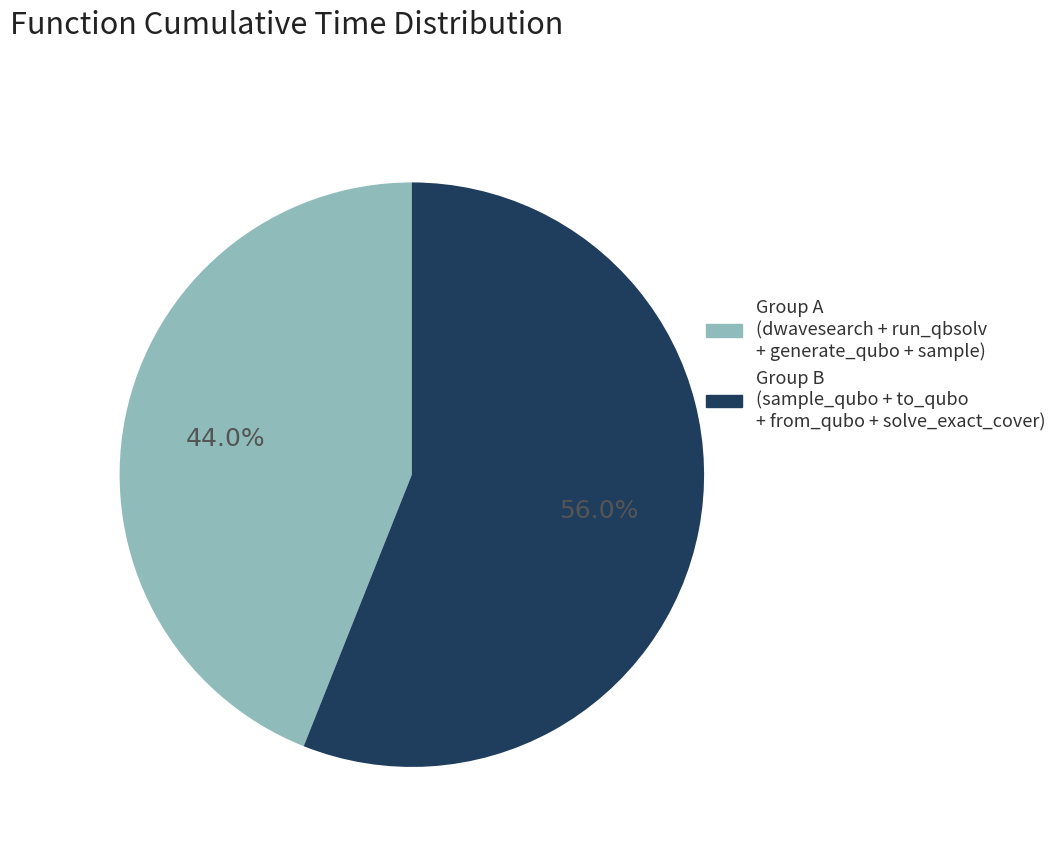

Is there any slice that represents more than half of the pie?

Yes